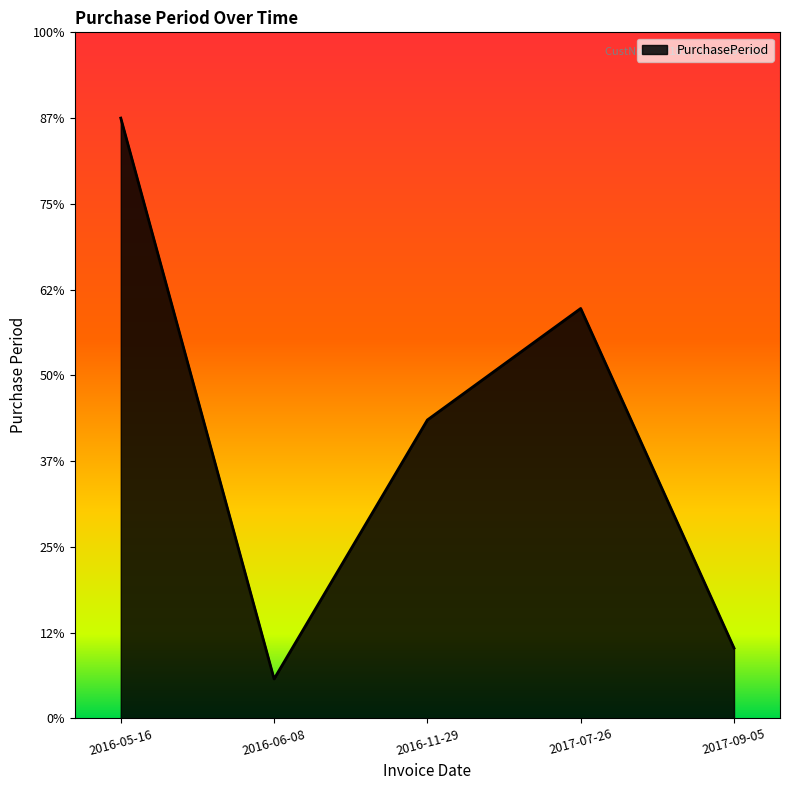

At which category does the chart reach its peak across all series?

2016-05-16